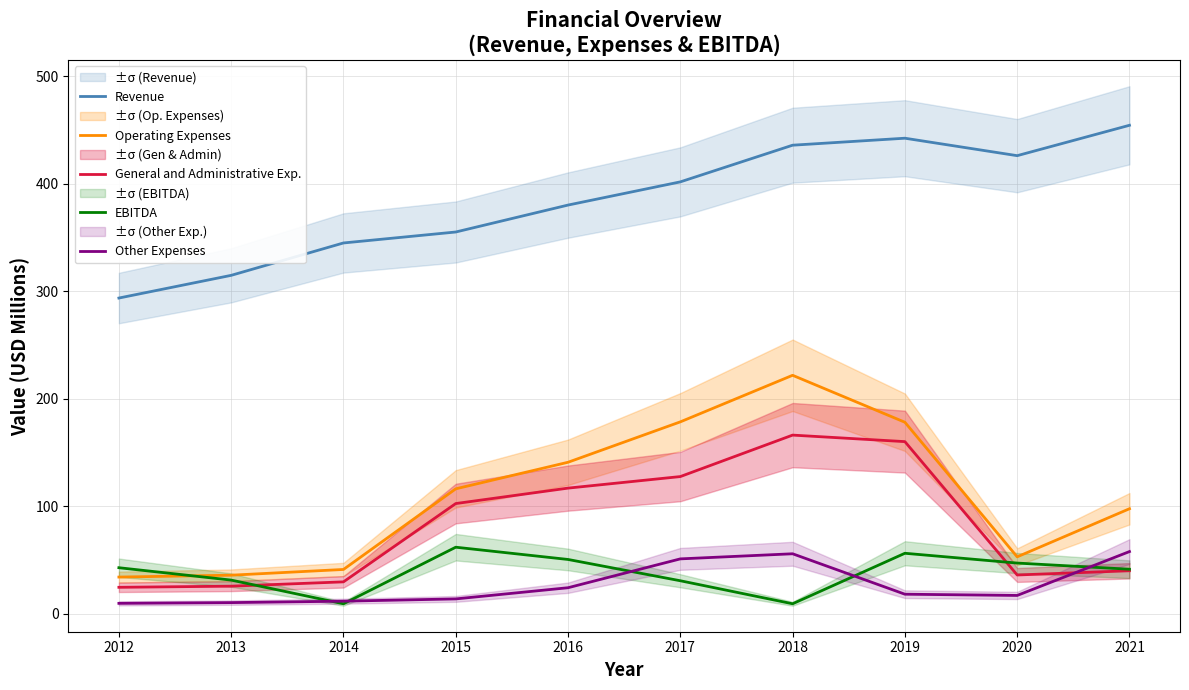

Rank the series by their maximum value, from highest to lowest.

Revenue, Operating Expenses, General and Administrative Exp., EBITDA, Other Expenses